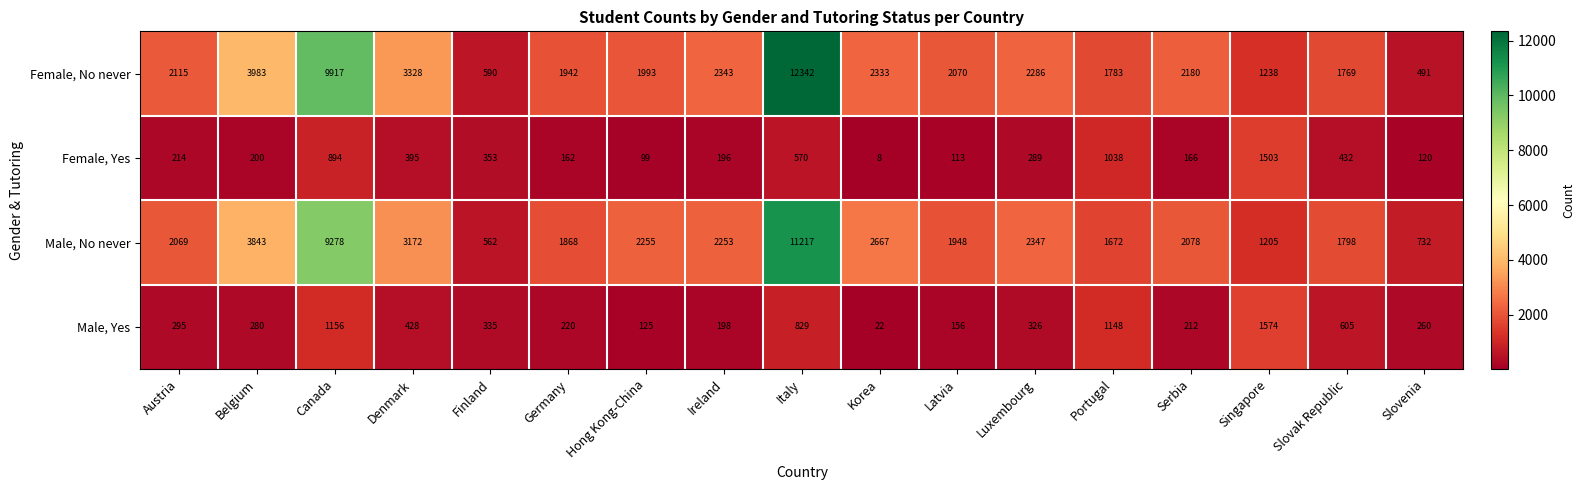

True or false: Male, Yes has a value of 125 at Hong Kong-China.

True